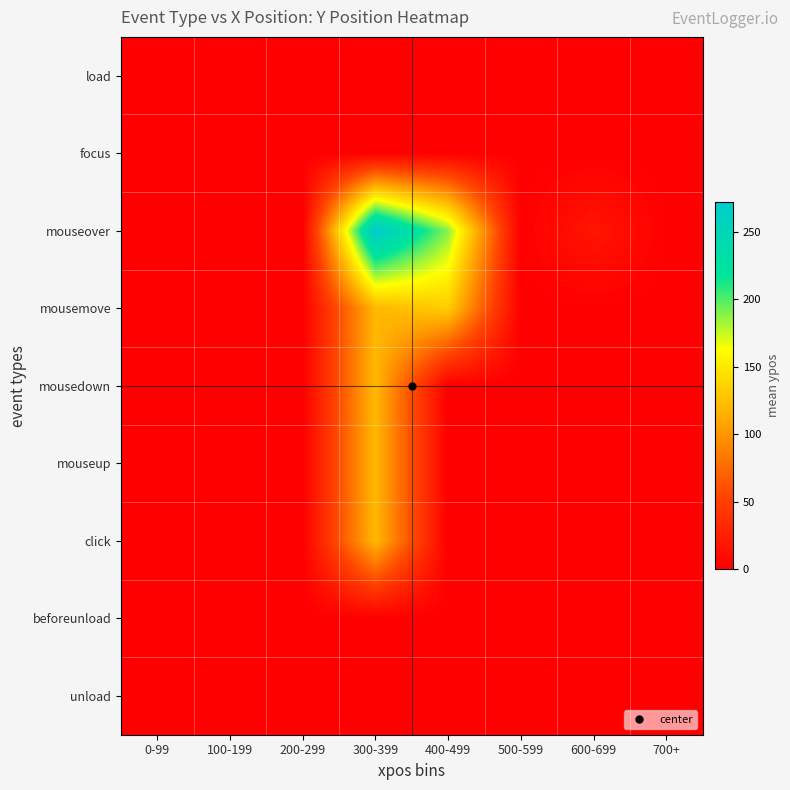

How many categories are shown in the chart?

8